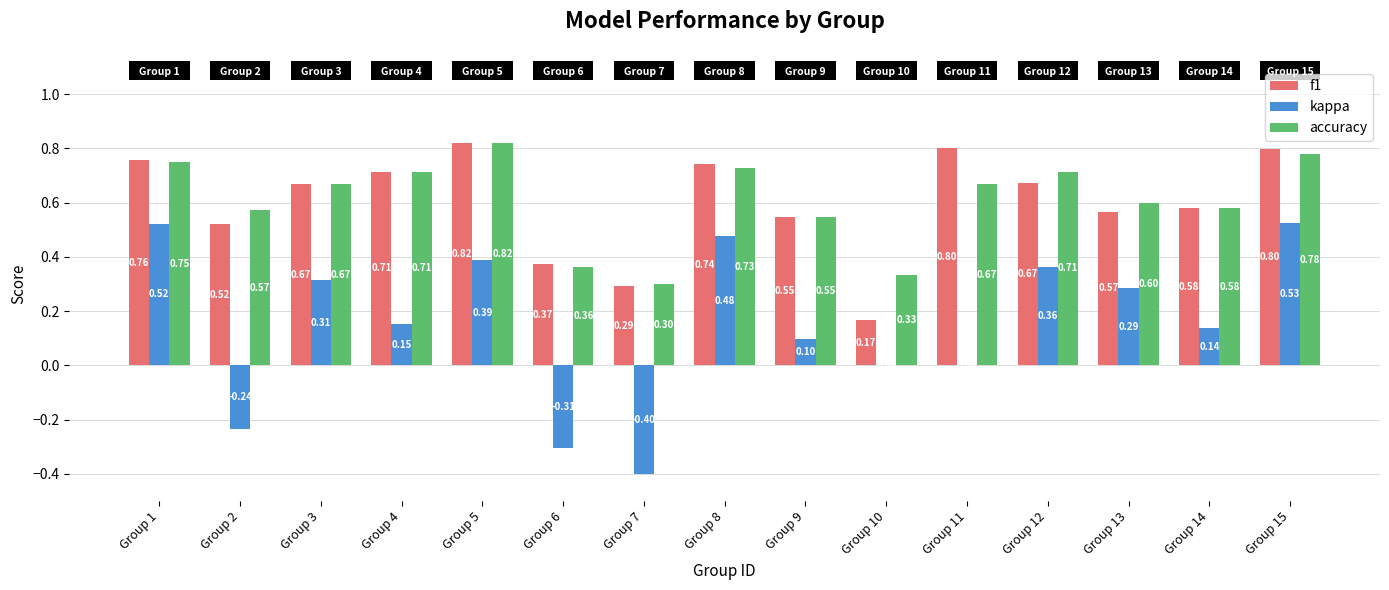

At which category is the sum across all series the highest?

Group 15